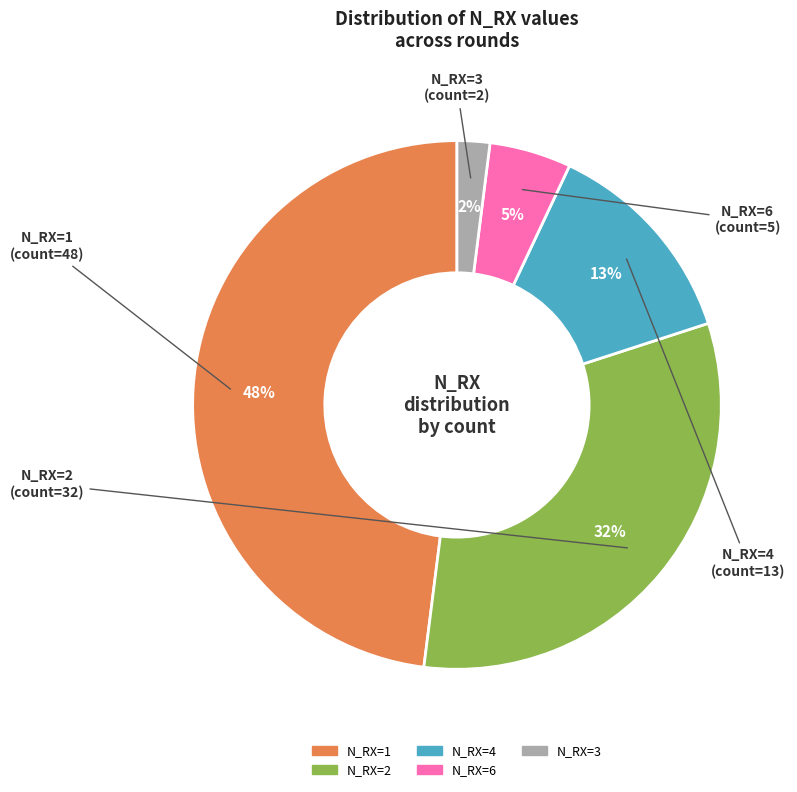

To the nearest percent, what portion does N_RX=1 represent?

48%